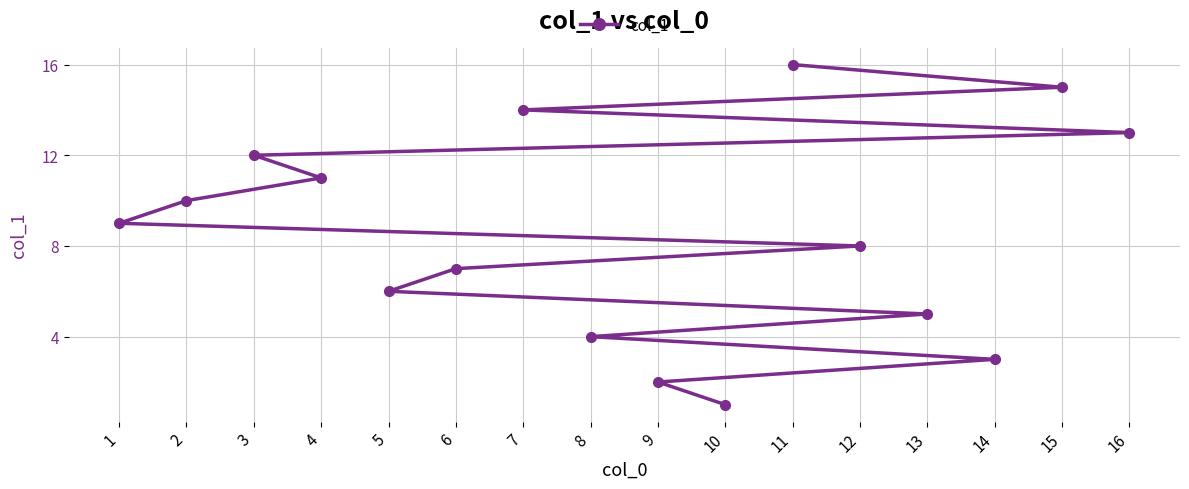

What is the sum of the values at 6 and 14?

10